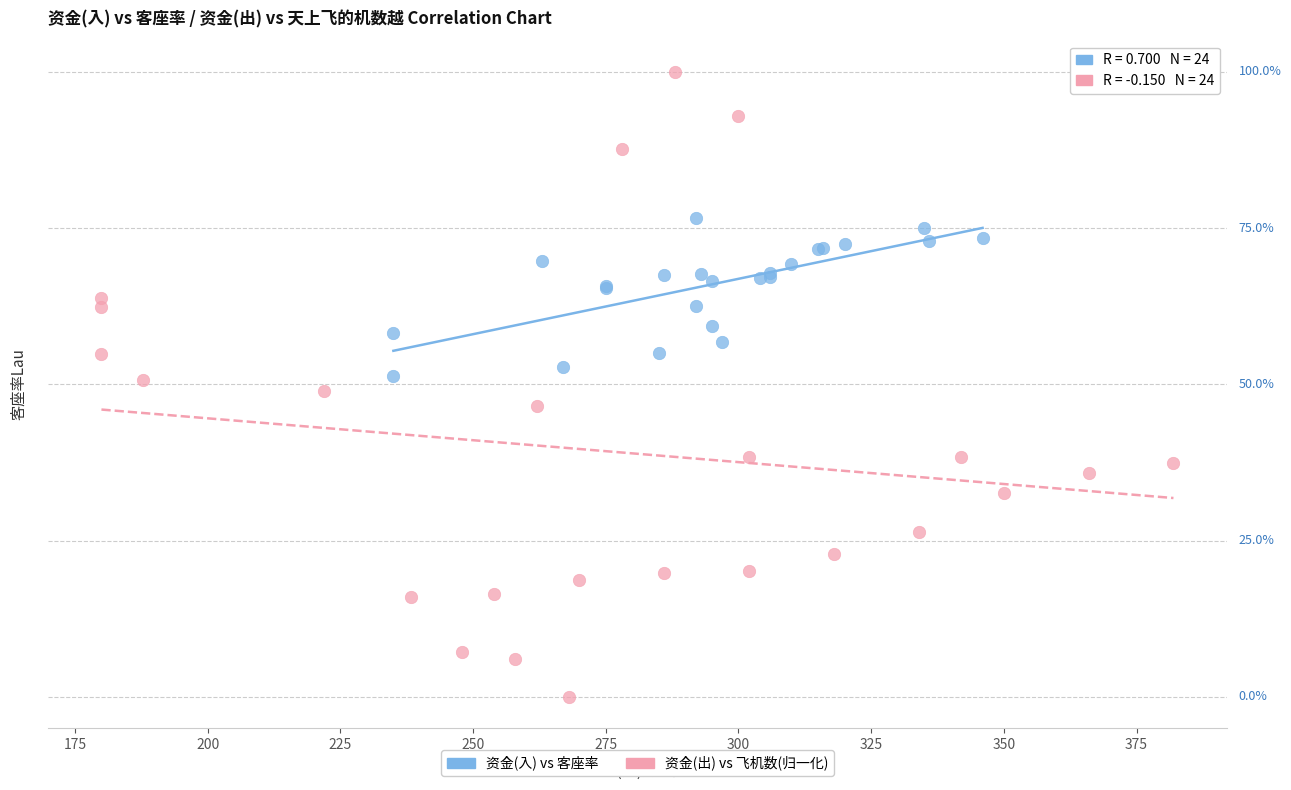

Which series contains the highest Y value?

资金(出) vs 飞机数(归一化)